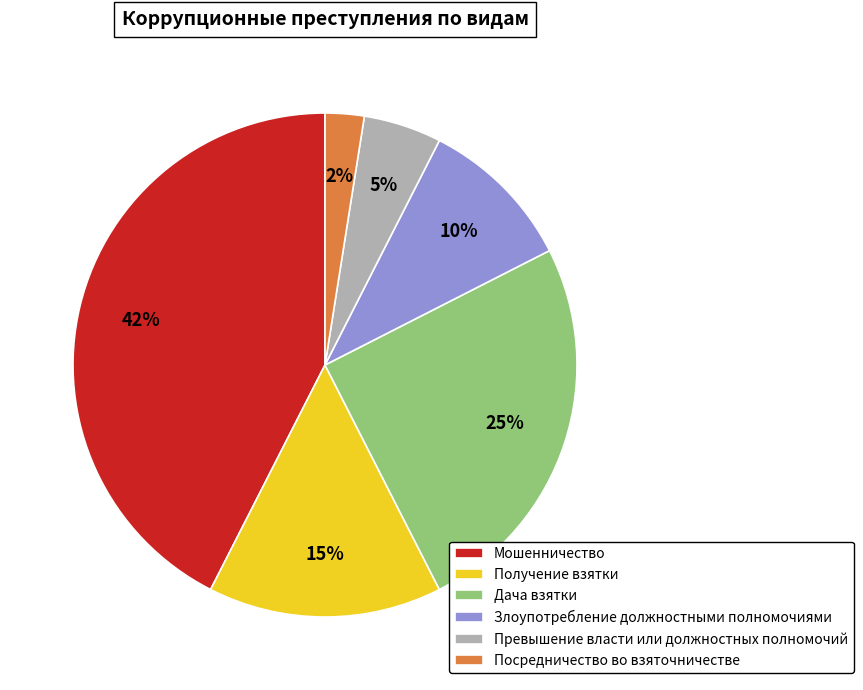

What is the smallest slice in the pie chart?

Посредничество во взяточничестве